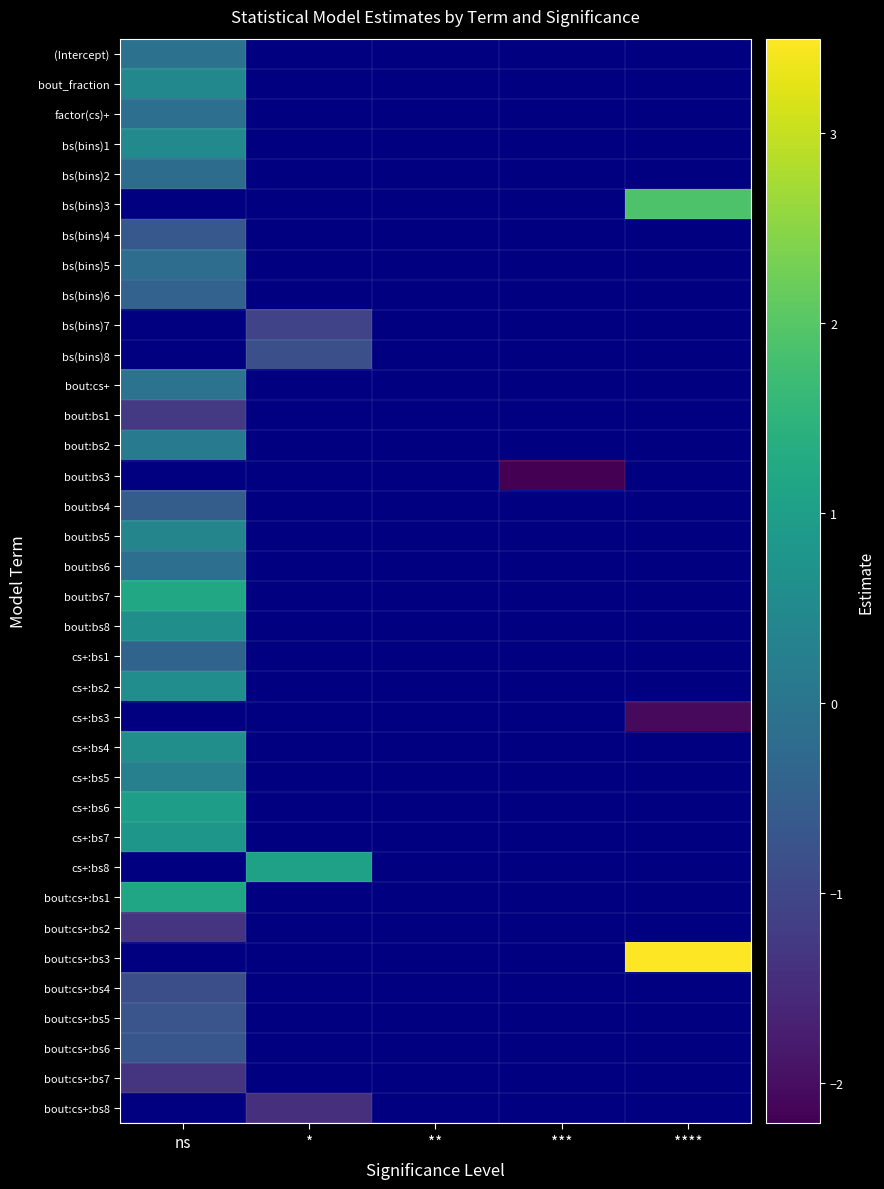

At **, list the series in order from largest to smallest.

(Intercept), bout_fraction, factor(cs)+, bs(bins)1, bs(bins)2, bs(bins)3, bs(bins)4, bs(bins)5, bs(bins)6, bs(bins)7, bs(bins)8, bout:cs+, bout:bs1, bout:bs2, bout:bs3, bout:bs4, bout:bs5, bout:bs6, bout:bs7, bout:bs8, cs+:bs1, cs+:bs2, cs+:bs3, cs+:bs4, cs+:bs5, cs+:bs6, cs+:bs7, cs+:bs8, bout:cs+:bs1, bout:cs+:bs2, bout:cs+:bs3, bout:cs+:bs4, bout:cs+:bs5, bout:cs+:bs6, bout:cs+:bs7, bout:cs+:bs8